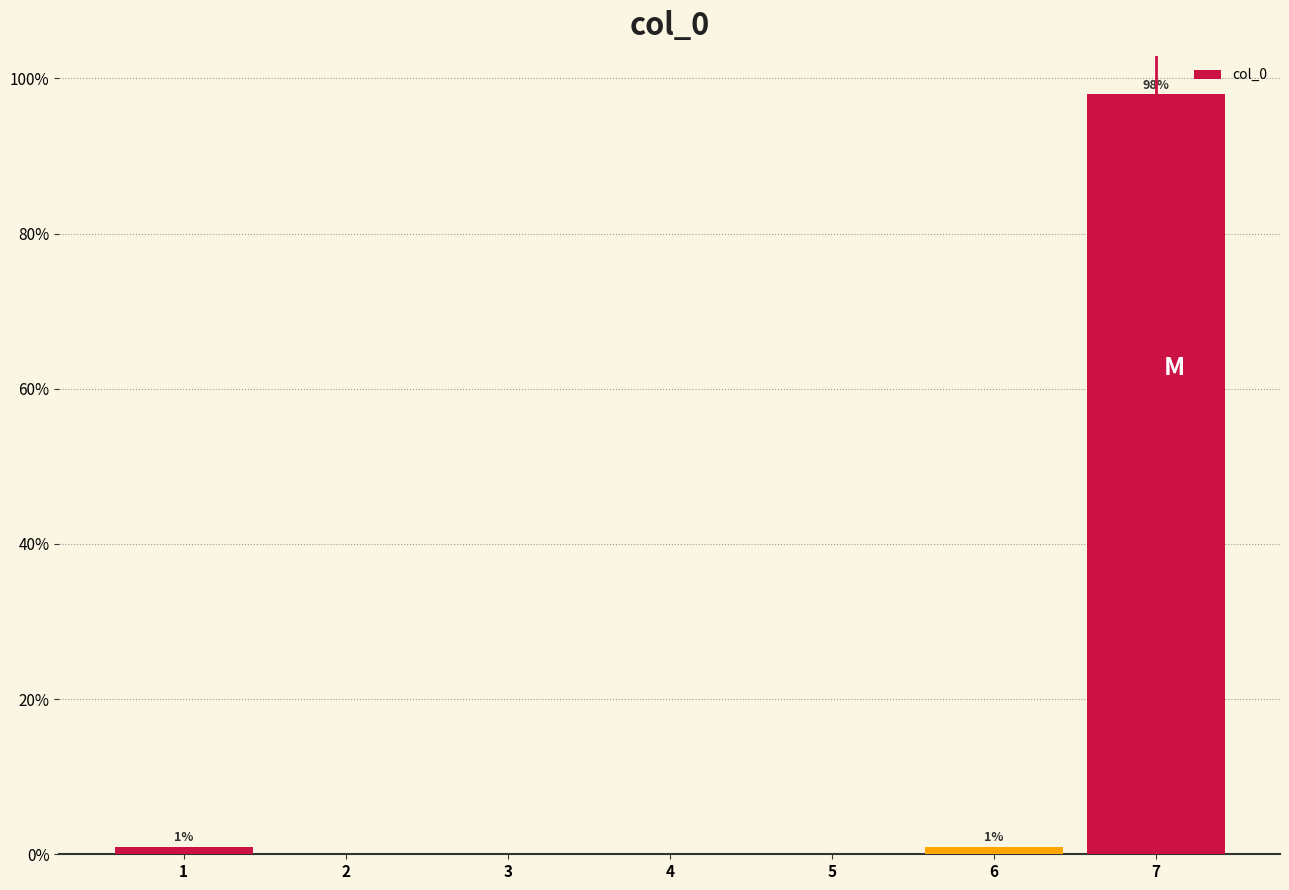

Which range on the x-axis has the tallest bar?

6.5 to 7.5